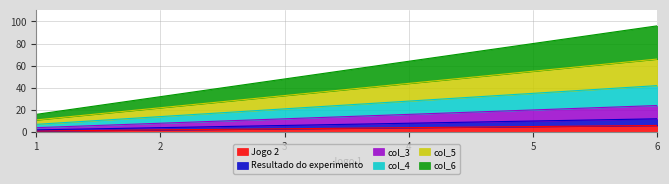

Count the Jogo 2 values in the range 2 to 5.

4